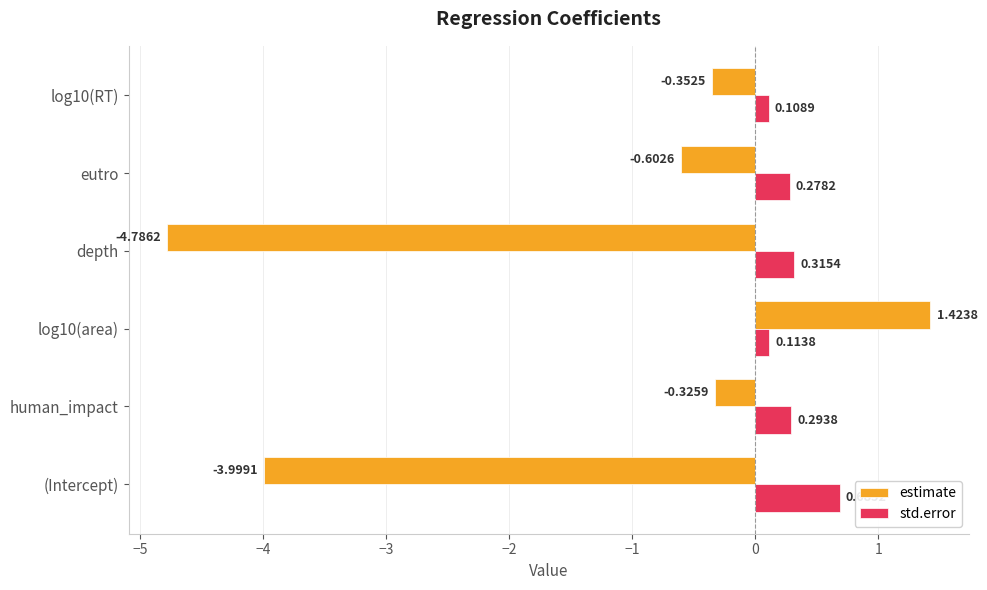

Which label corresponds to the smallest value in the chart?

depth